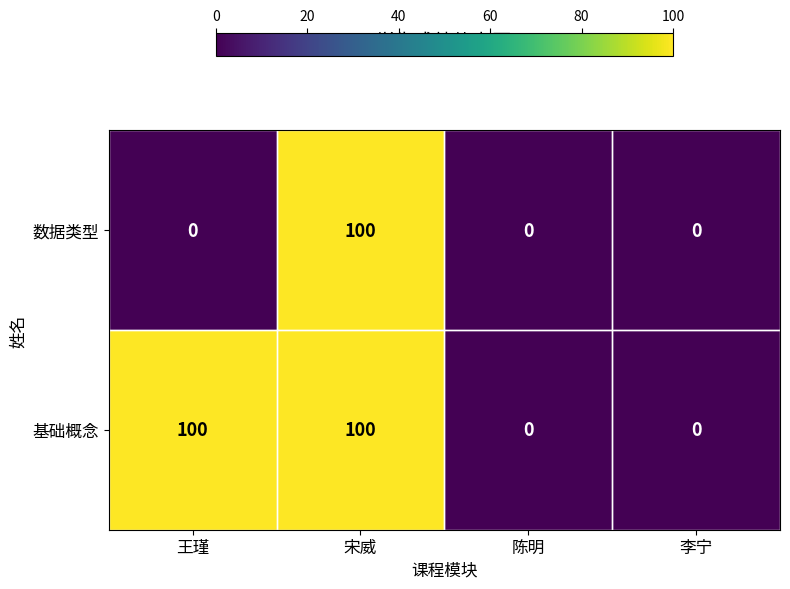

Rank the series at 王瑾 from highest to lowest value.

基础概念, 数据类型